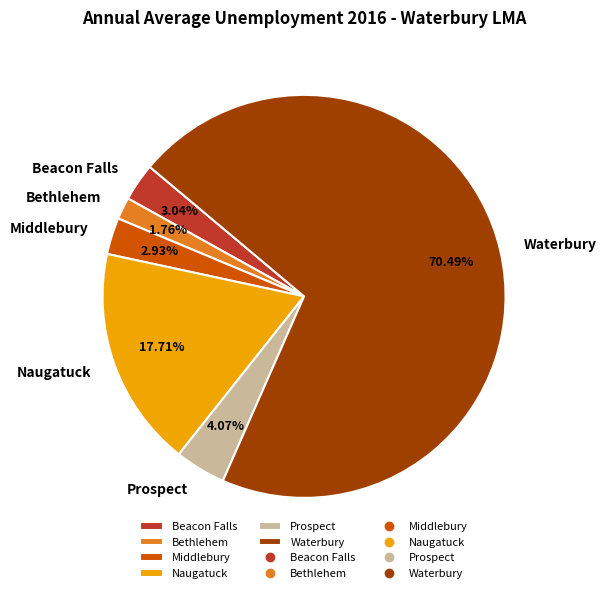

Approximately how many times larger is the value at Middlebury compared to Beacon Falls?

1.0